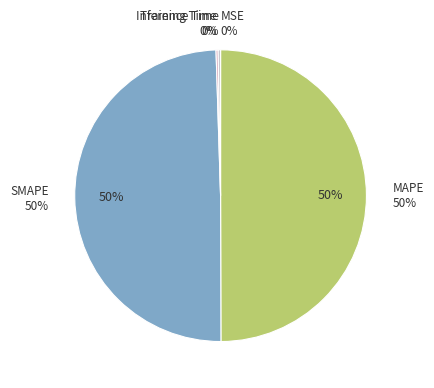

What percentage do MSE and Training Time together represent?

0.2%